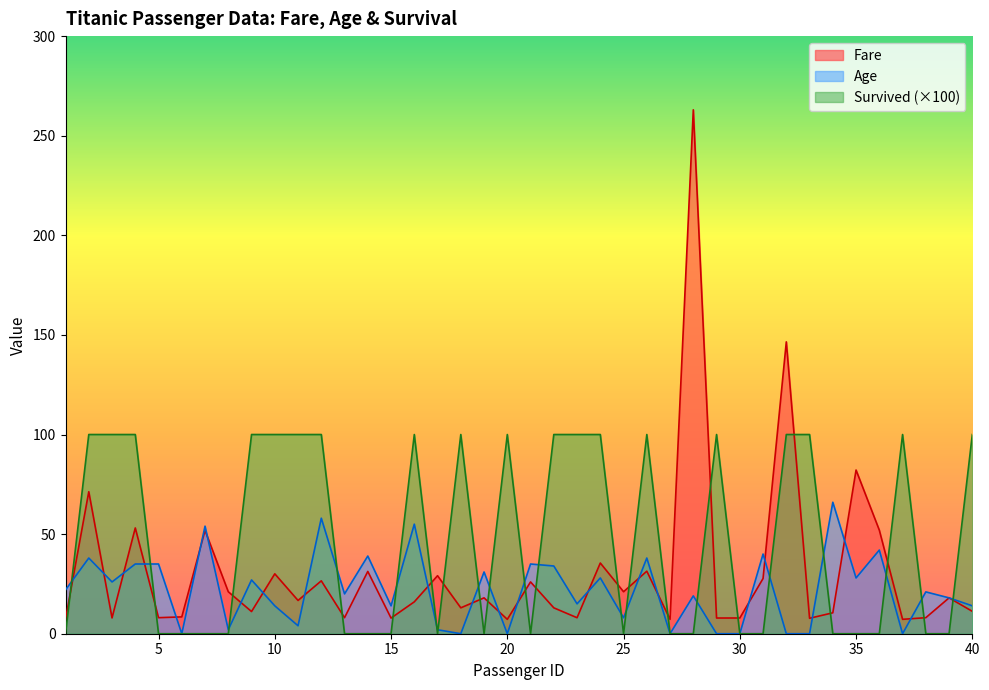

What are all the series names shown in the legend?

Fare, Age, Survived (×100)